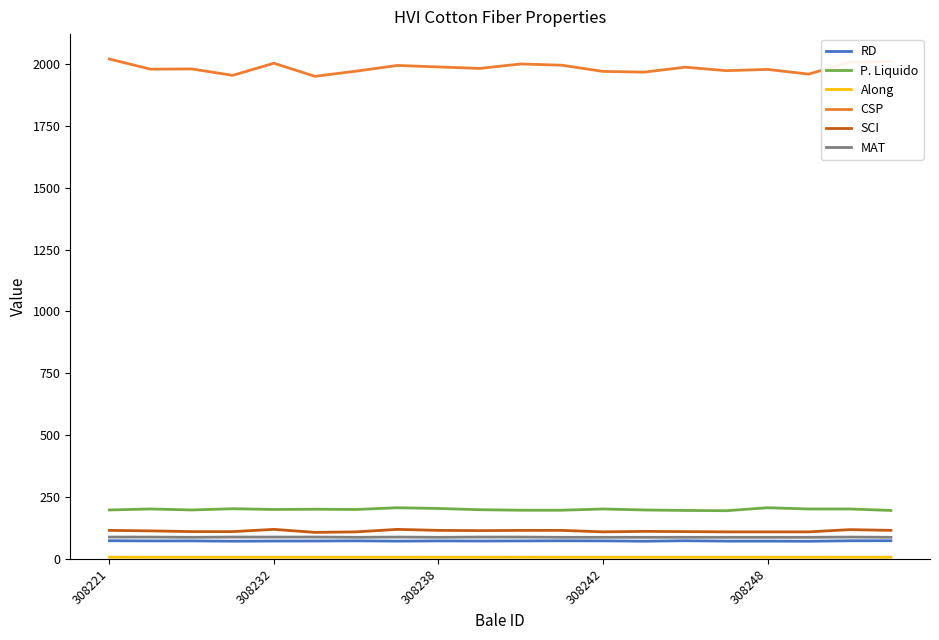

Which series has the widest spread of values?

CSP